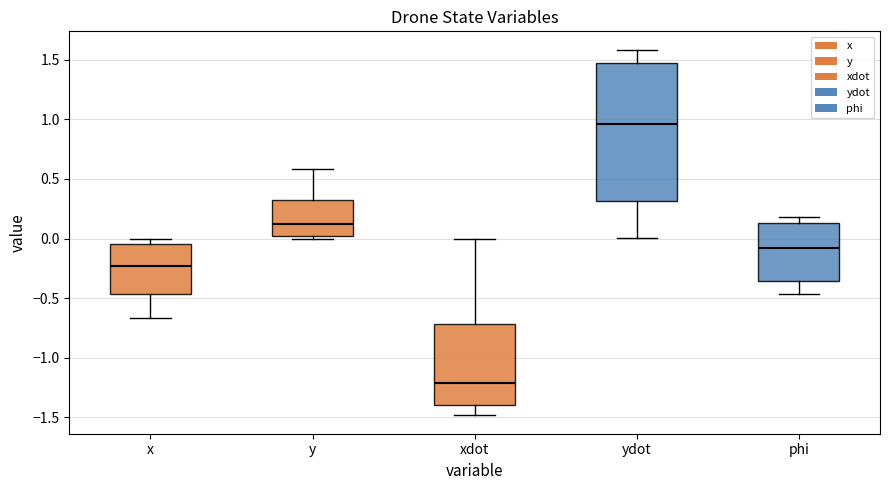

Where is the upper edge of the box for ydot on the y-axis? The values are not printed on the chart, so give them approximately, as read against the axis.

1.50